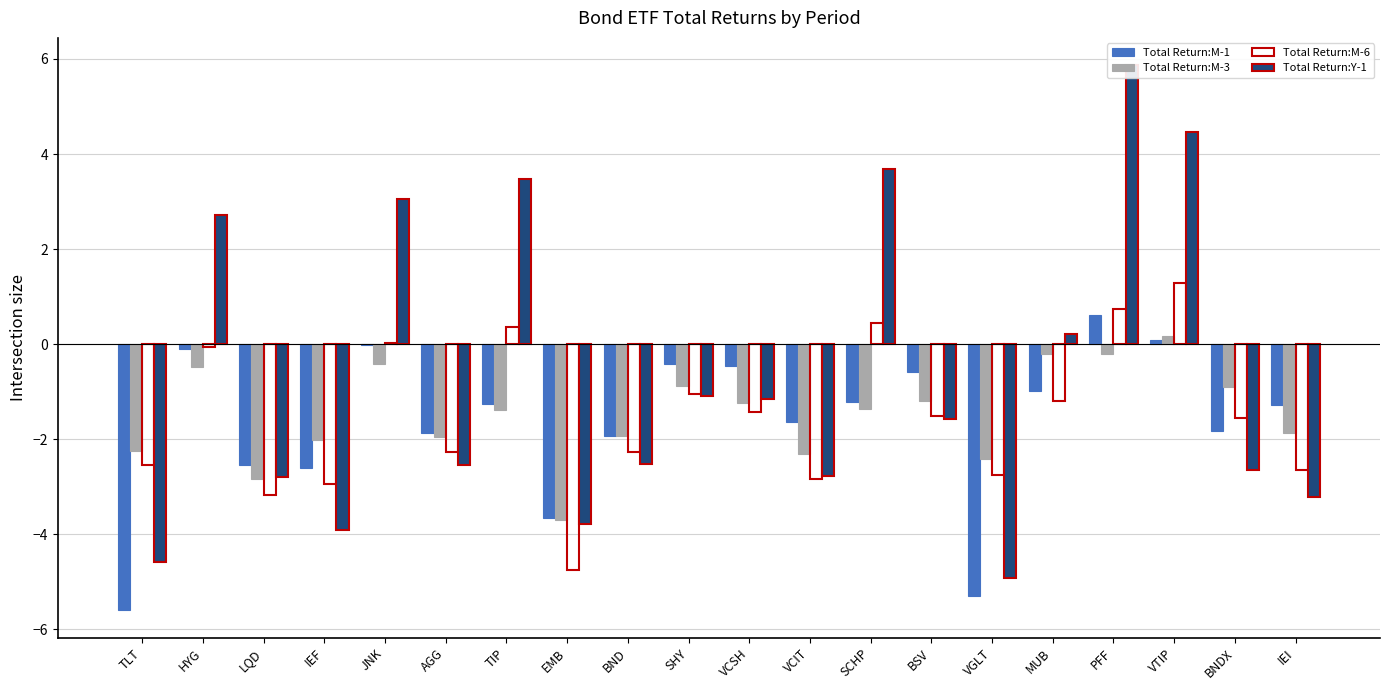

Is it true that Total Return:M-1 equals -3.1 at BND?

False